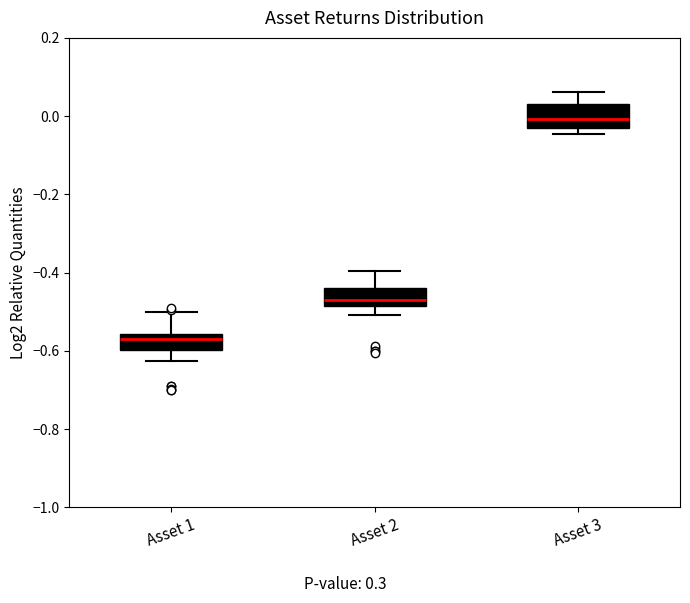

Which box has the highest median line?

Asset 3